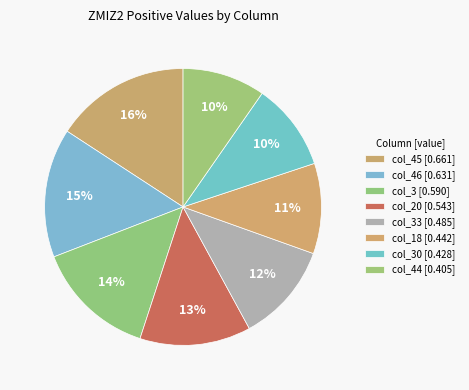

Count the number of slices in the pie.

8